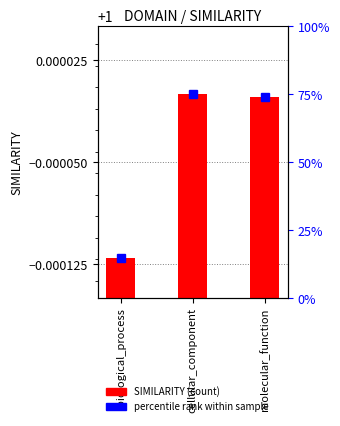

What is the sum of all values?

3.0